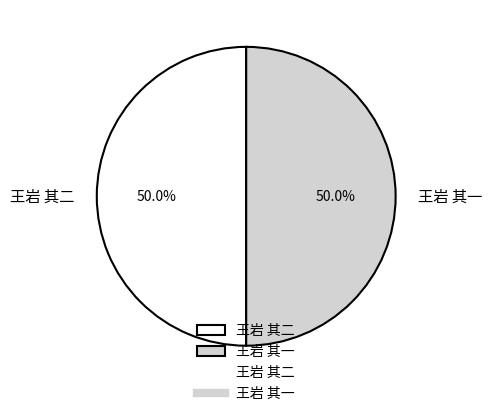

To the nearest percent, what is the combined percentage of 王岩 其二 and 王岩 其一?

100%